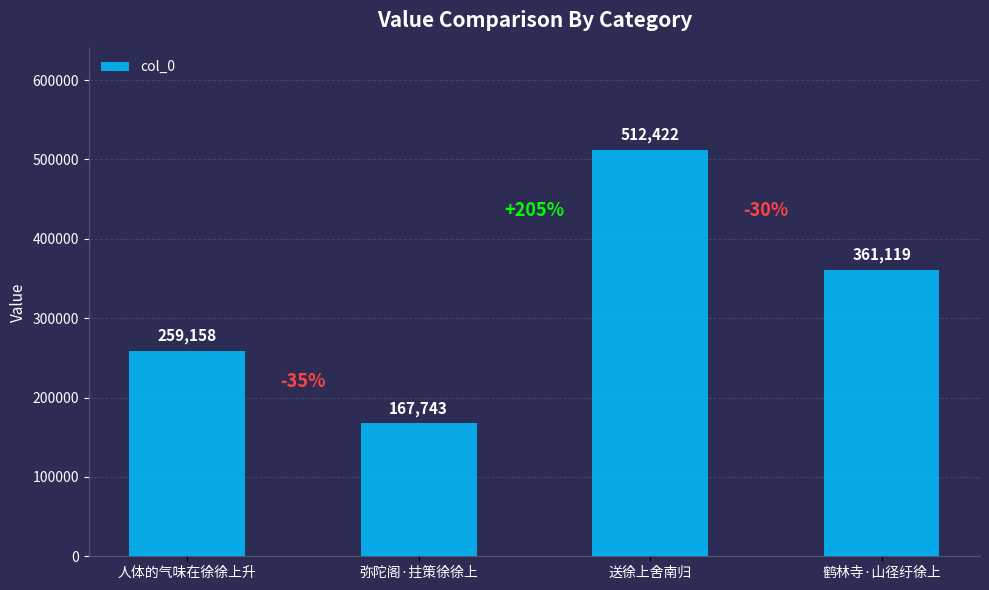

What is the value of the 1st bar from the left?

259158